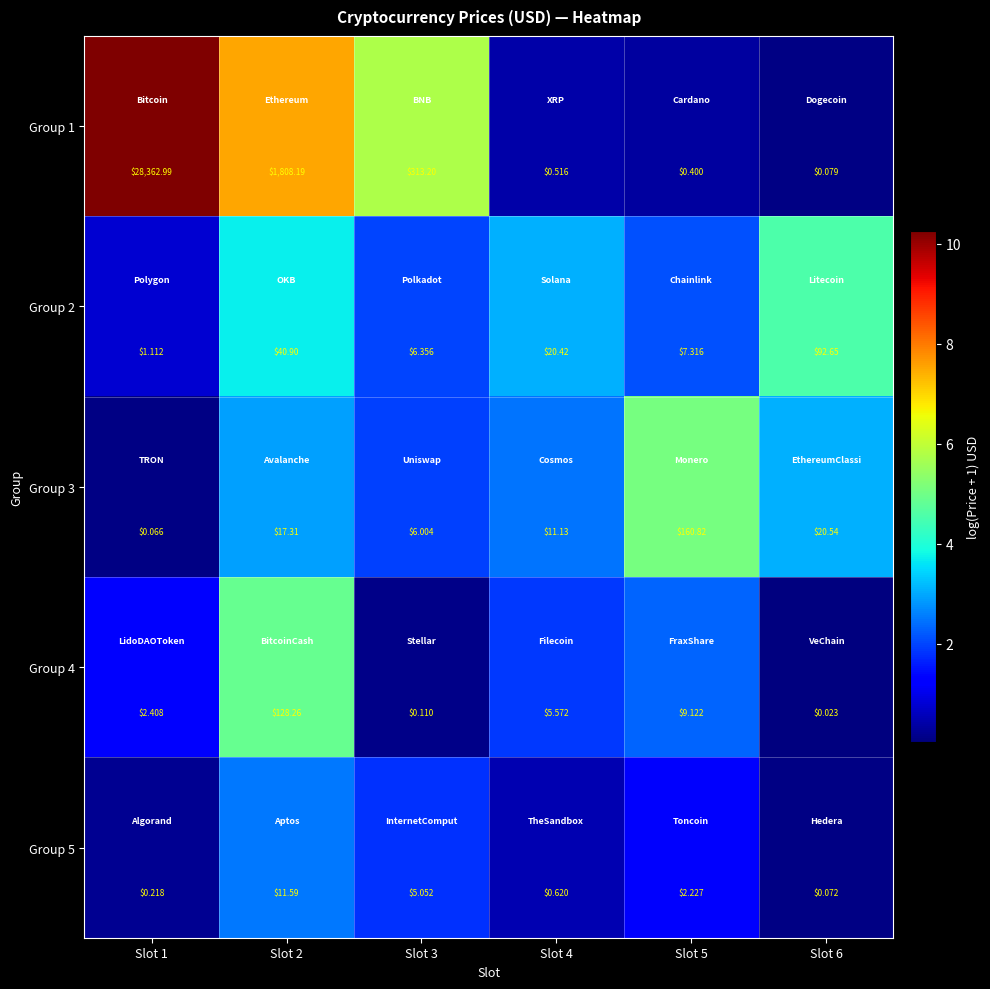

Is the value of Group 3 at Slot 2 greater than the value of Group 4 at Slot 3?

Yes